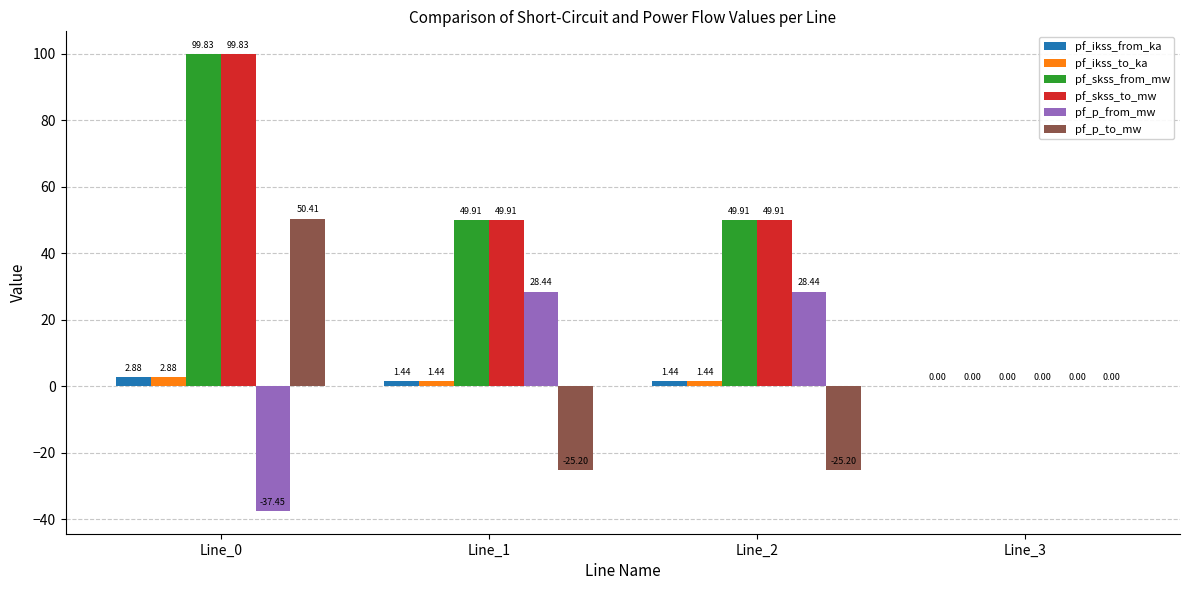

What is the sum of all pf_ikss_to_ka values?

5.8